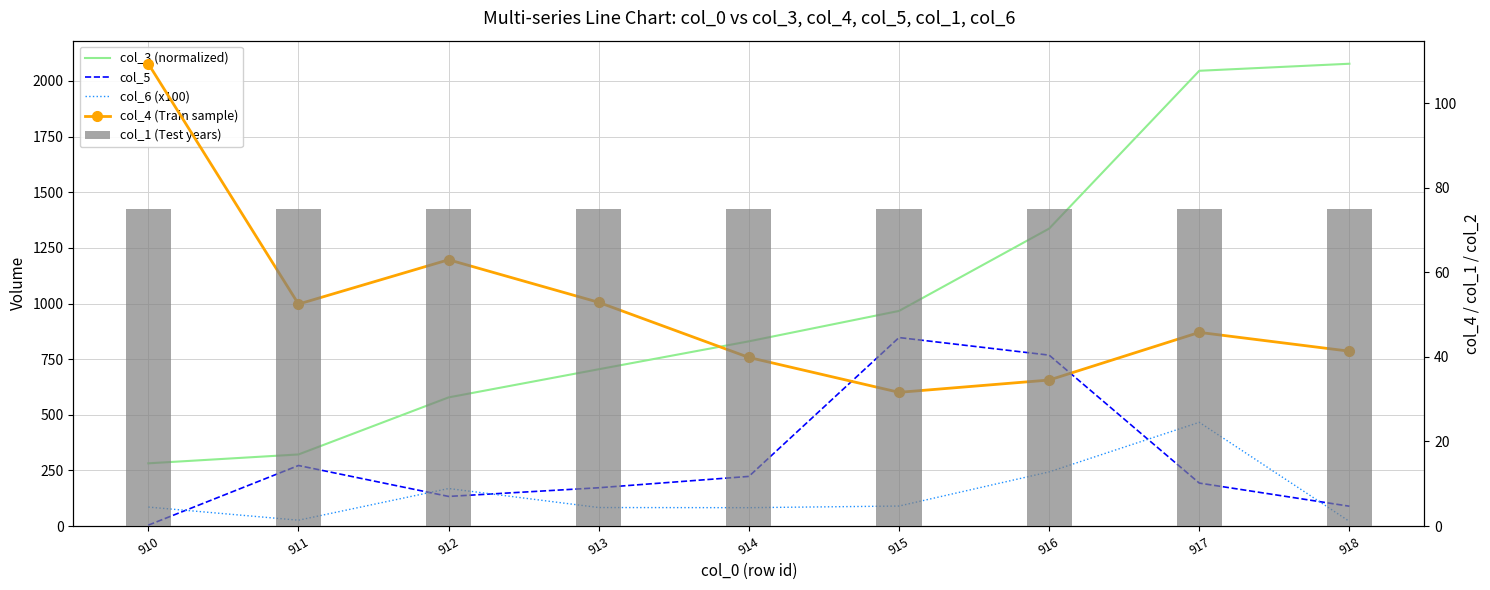

What is the average value of the col_1 (Test years) series?

75.0